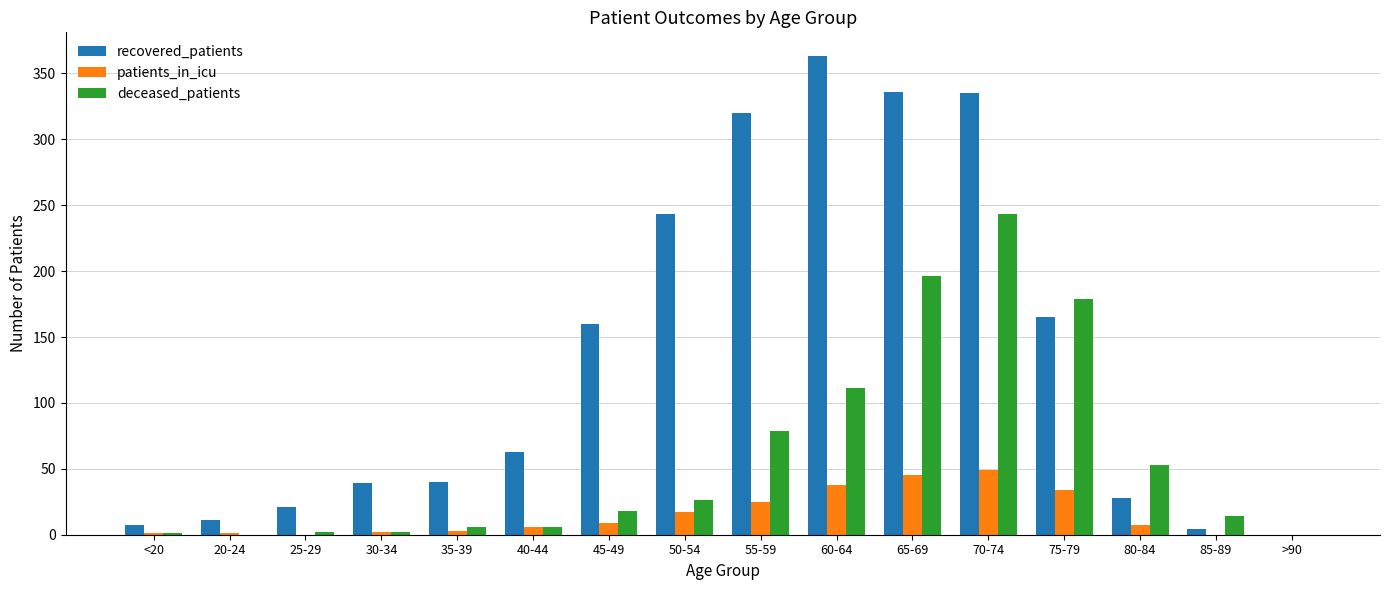

At which category is the sum across all series the highest?

70-74